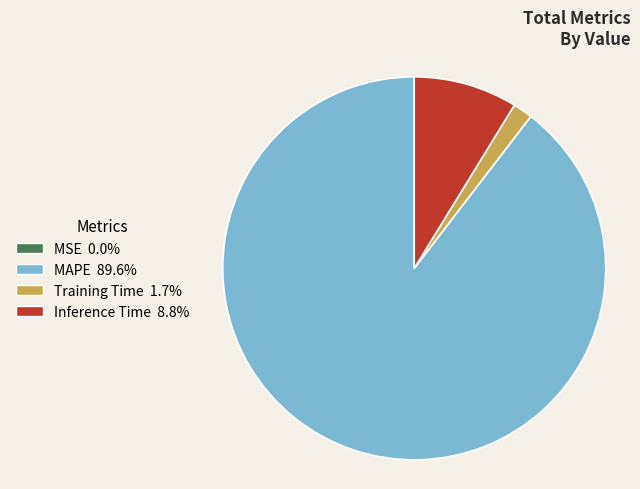

Which has a higher value, MAPE or Training Time?

MAPE